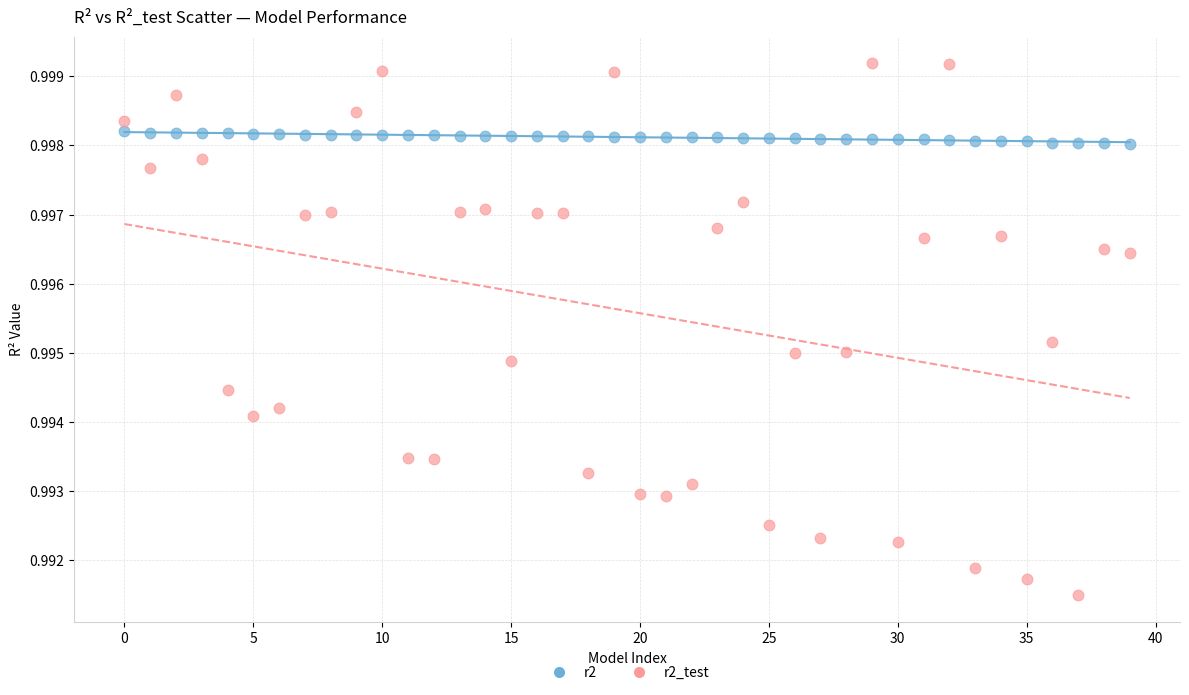

What are all the series names shown in the legend?

r2, r2_test